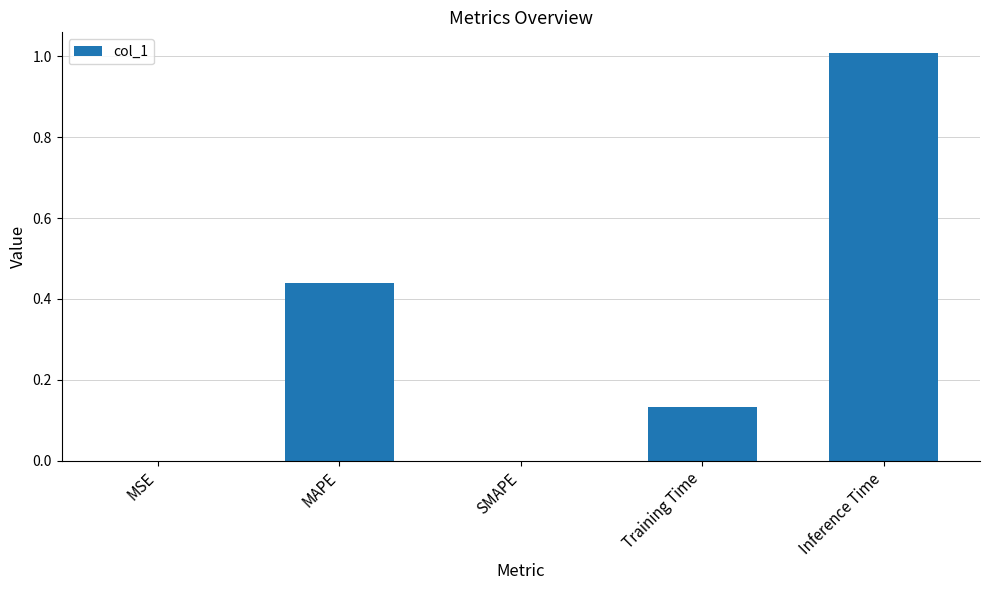

What is the sum of the values at Inference Time and Training Time?

1.1